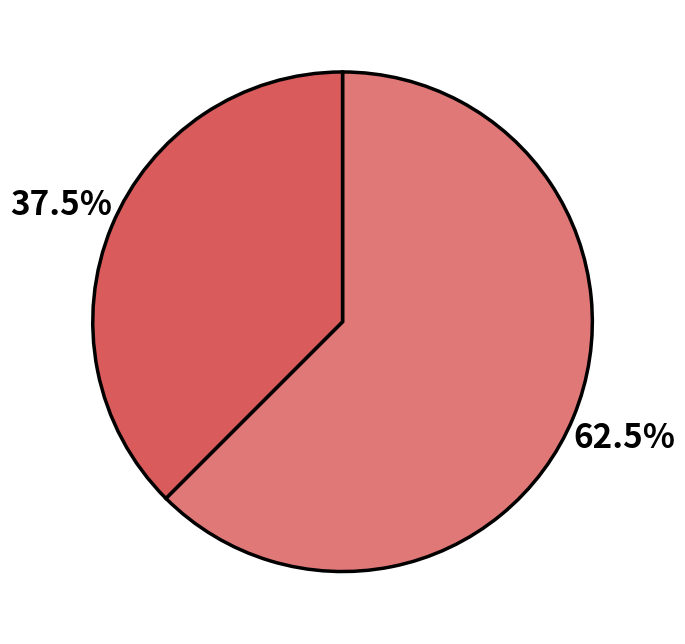

Is there any slice that represents more than half of the pie?

Yes